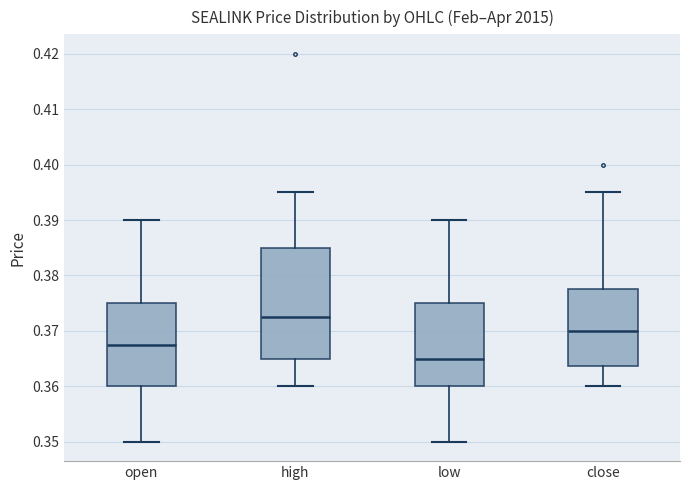

Which box has the highest median line?

high